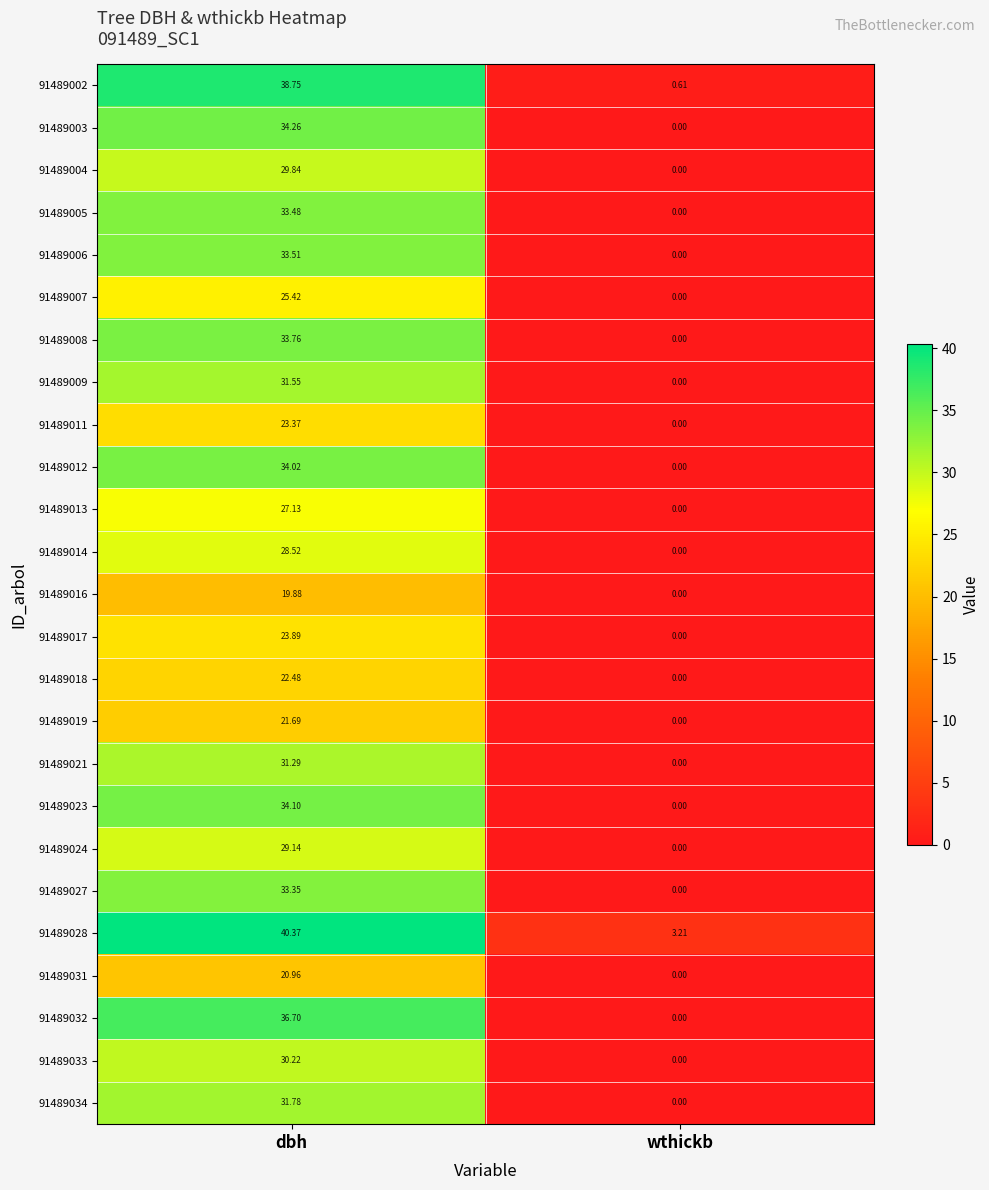

At which category is the sum across all series the highest?

dbh